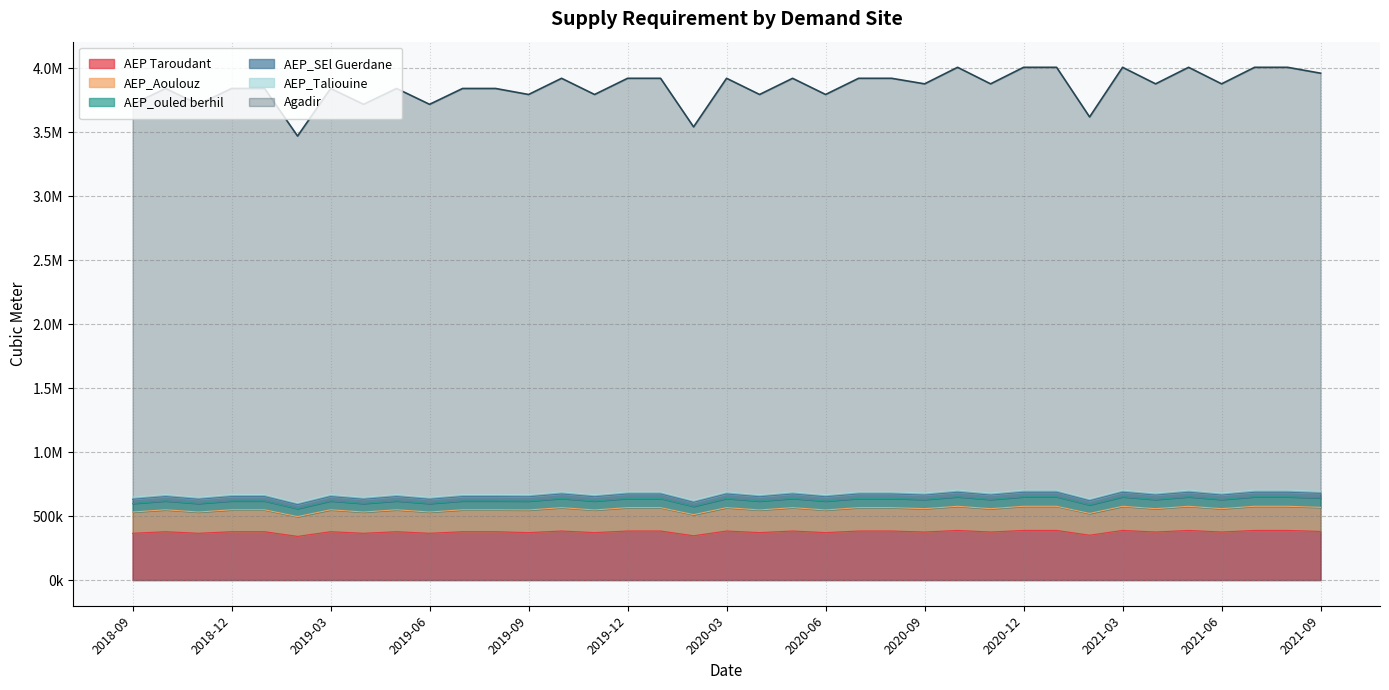

The AEP_ouled berhil series shows 638285.8 at 2020-07. True or false?

True